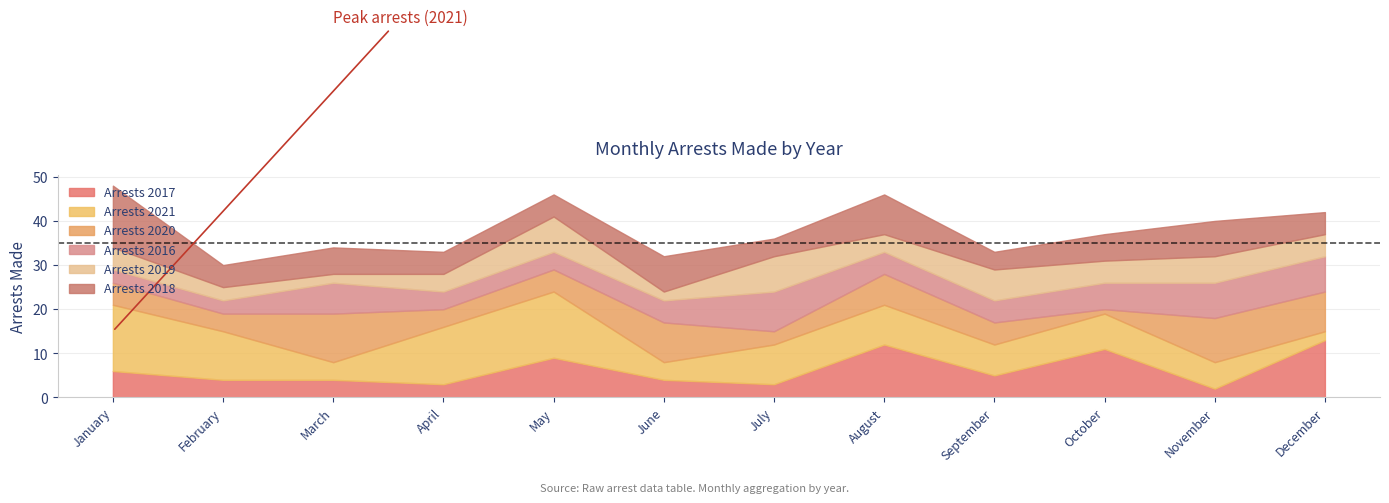

What is the sum of all arrest_made_2019 values?

59